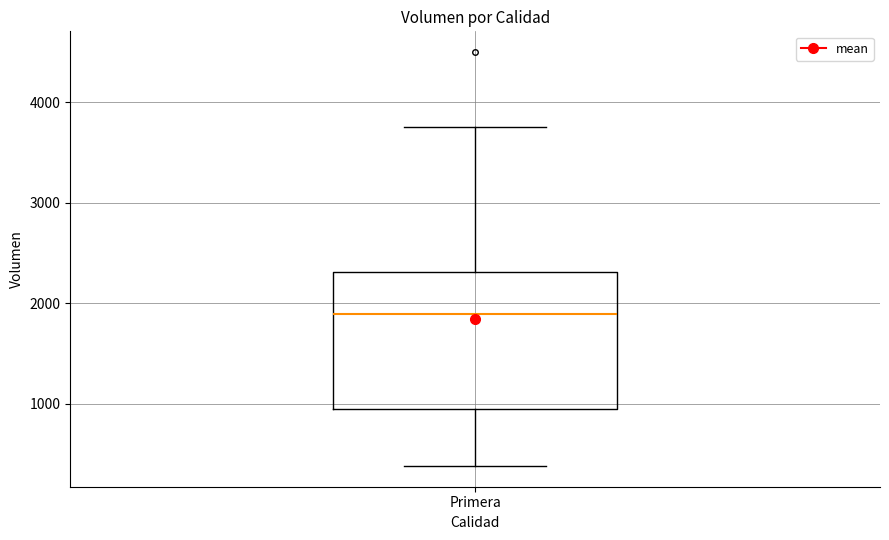

Read this box plot against the y-axis: the position of the median line, the range covered by the box, and the ends of both whiskers. The values are not printed on the chart, so give them approximately, as read against the axis.

median 1900, box 1000 to 2300, whiskers 400 to 3800